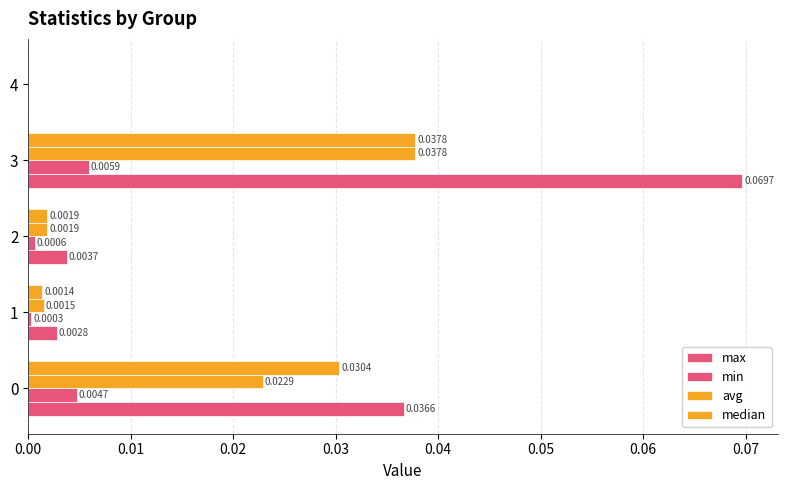

Which series has the widest spread of values?

max